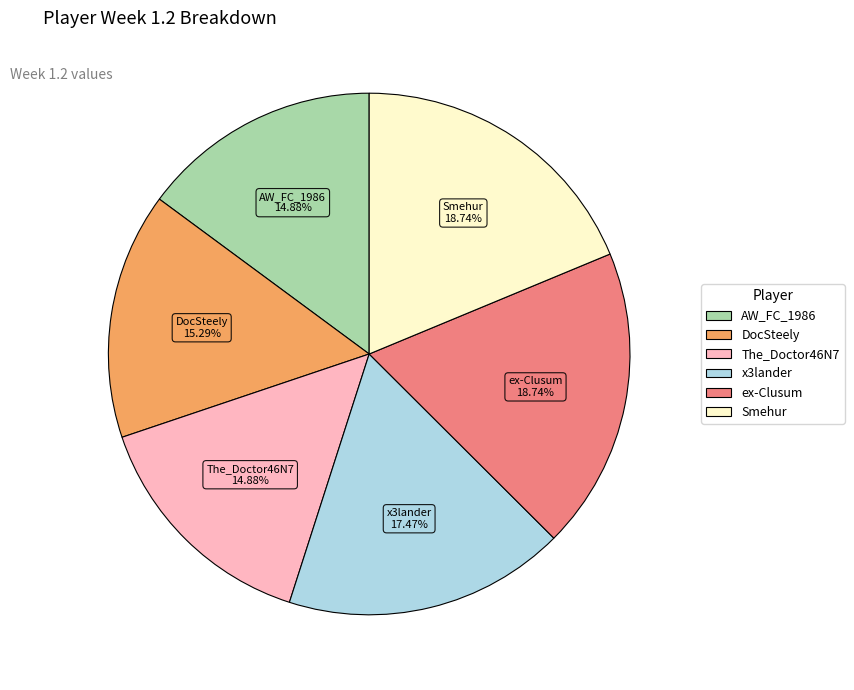

To the nearest percent, what percentage of the pie is AW_FC_1986?

15%